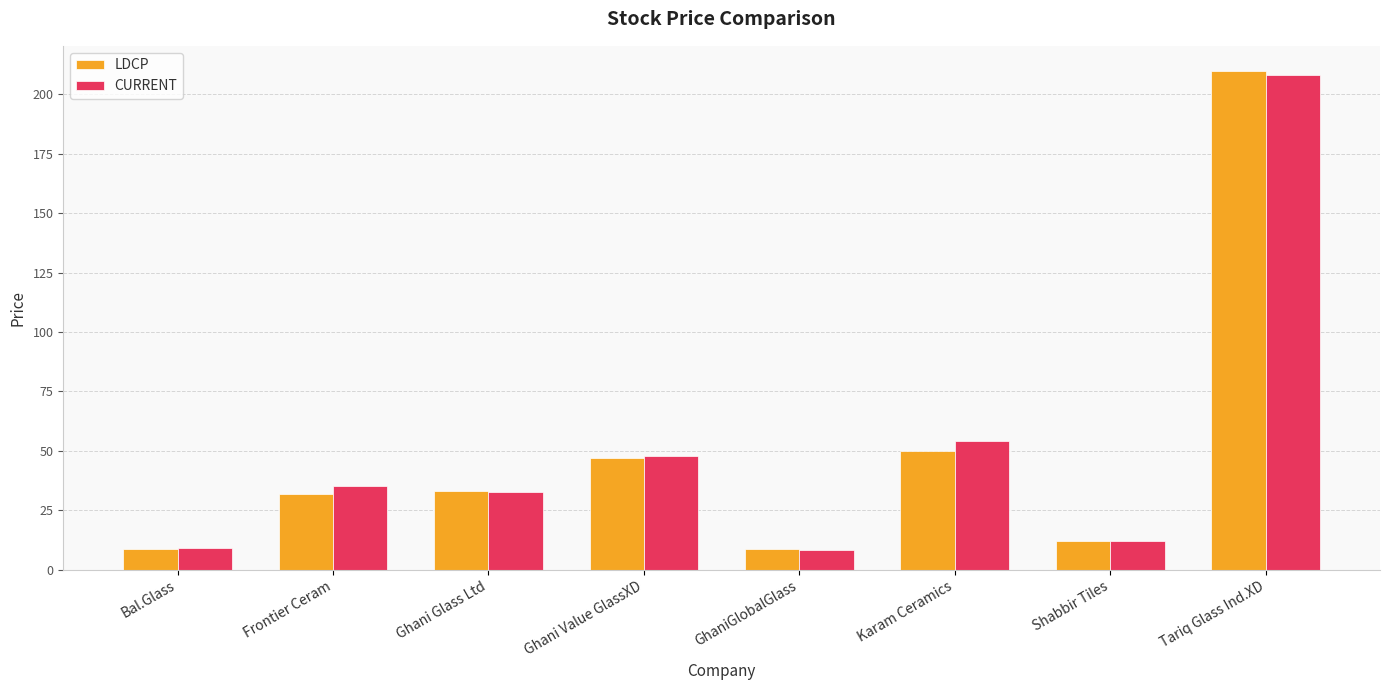

Where is CURRENT nearest to the value 108?

Karam Ceramics